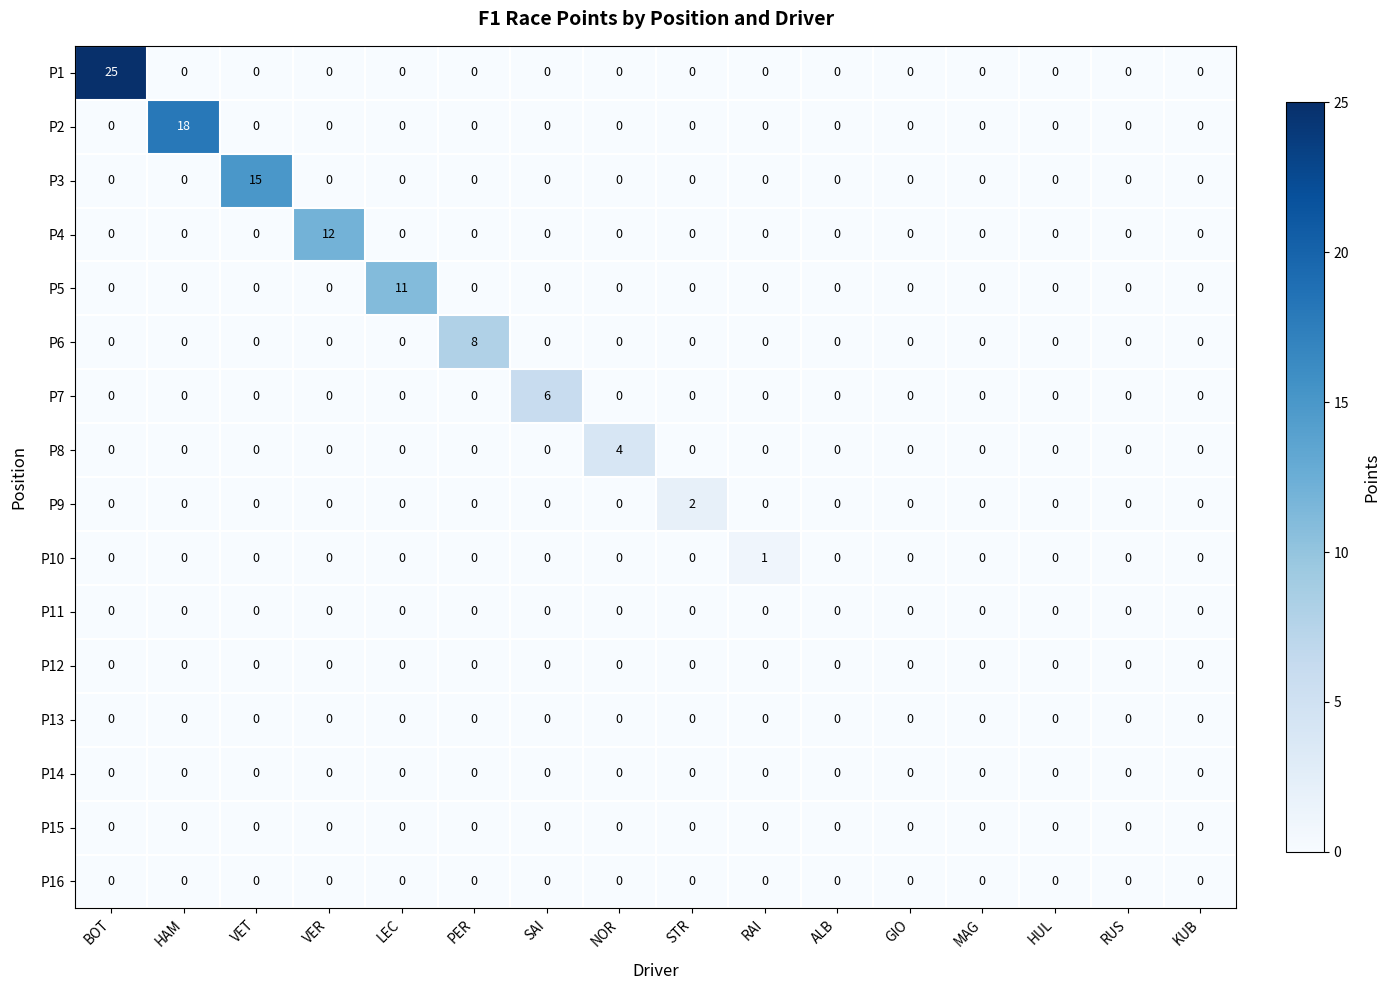

What is the difference between the maximum and second lowest values in the P3 series?

15